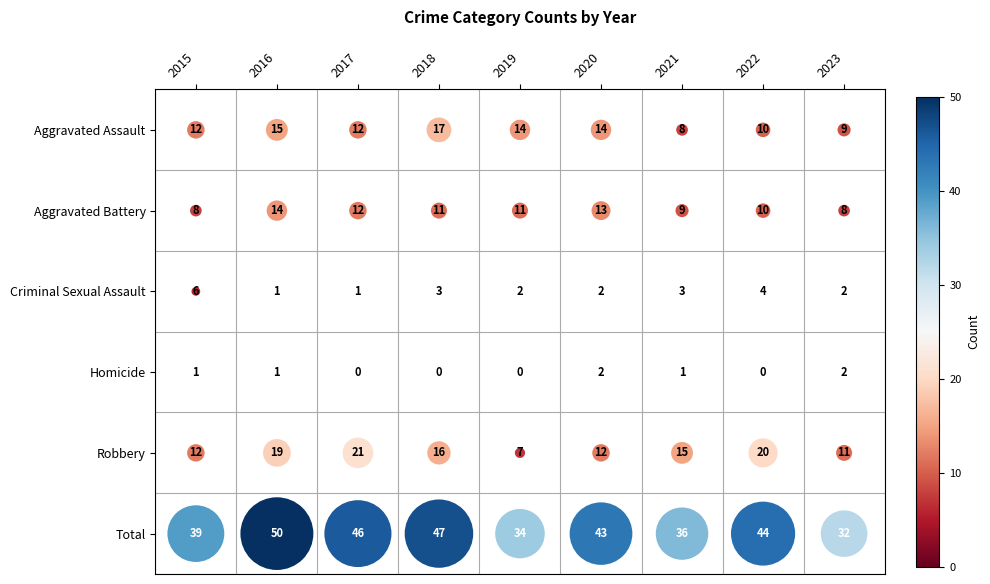

Which series has the largest total across all categories?

Total